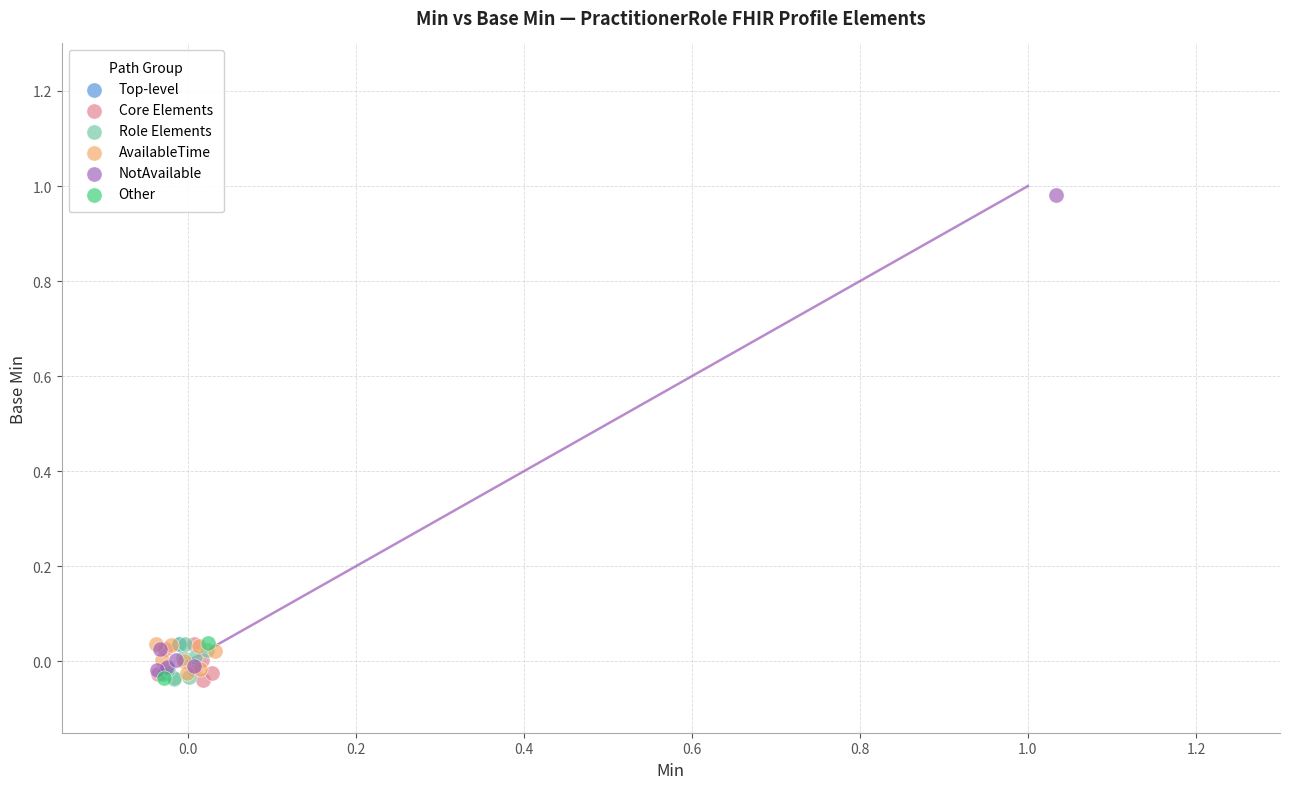

What are all the series names shown in the legend?

Top-level, Core Elements, Role Elements, AvailableTime, NotAvailable, Other